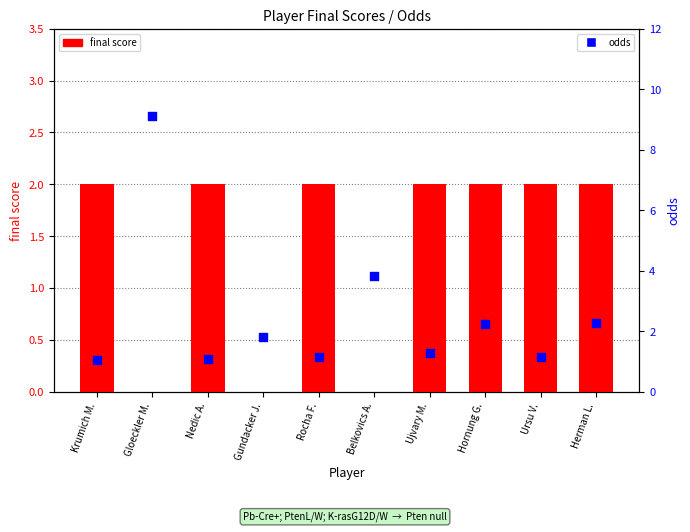

Is the value of odds at Krumich M. greater than the value of final score at Rocha F.?

No